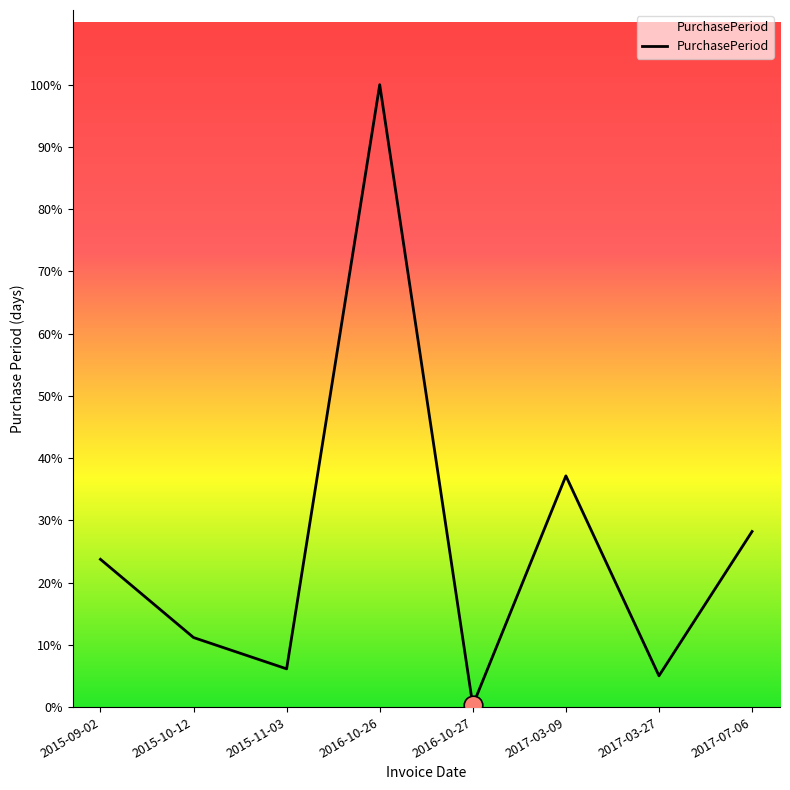

Does the chart have visible grid lines?

No